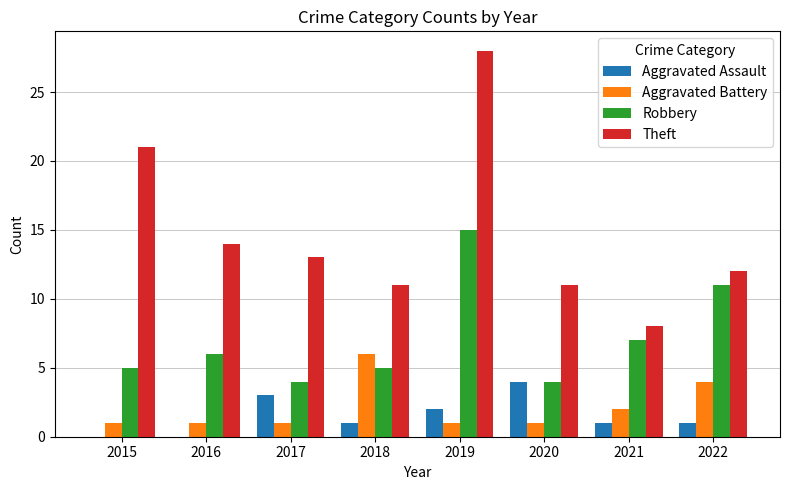

Which series has the largest total across all categories?

Theft